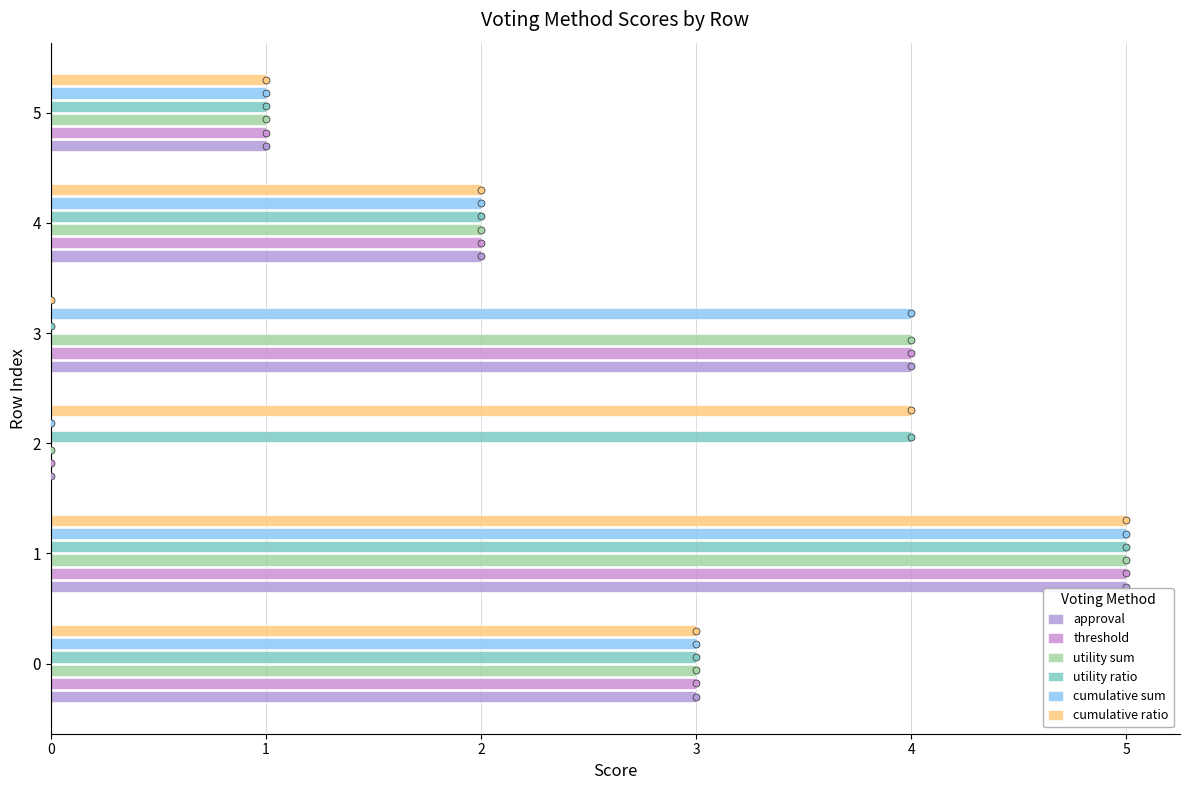

At which label does cumulative sum reach its minimum?

2